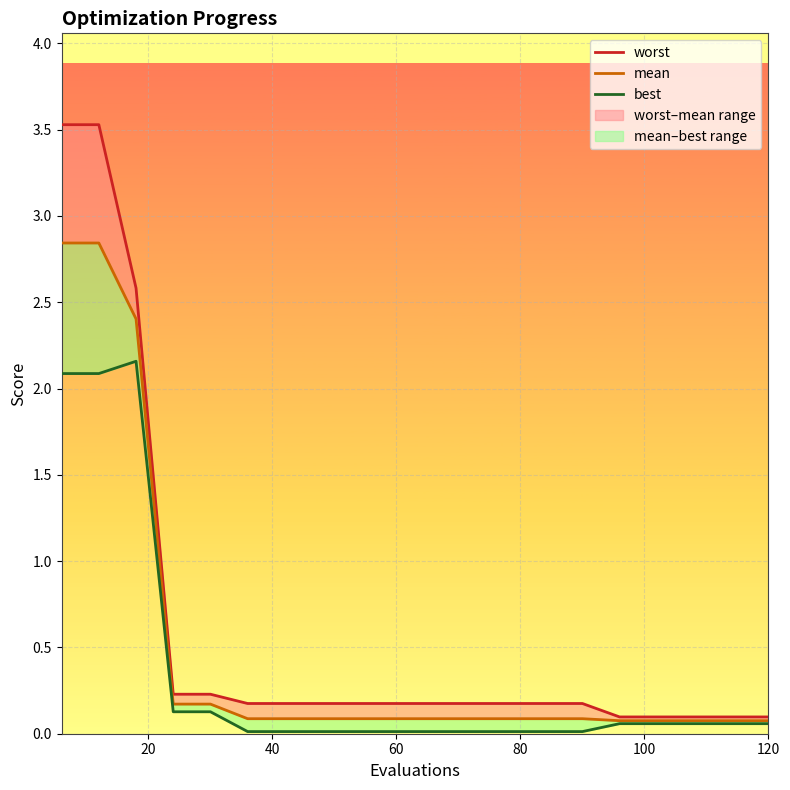

True or false: worst and mean intersect in this chart.

False